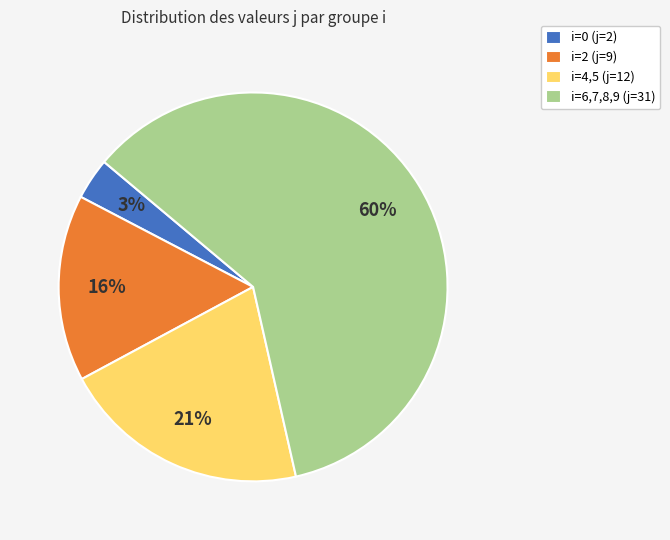

Is it true that i=4,5 (j=12) is 11% of the pie?

False